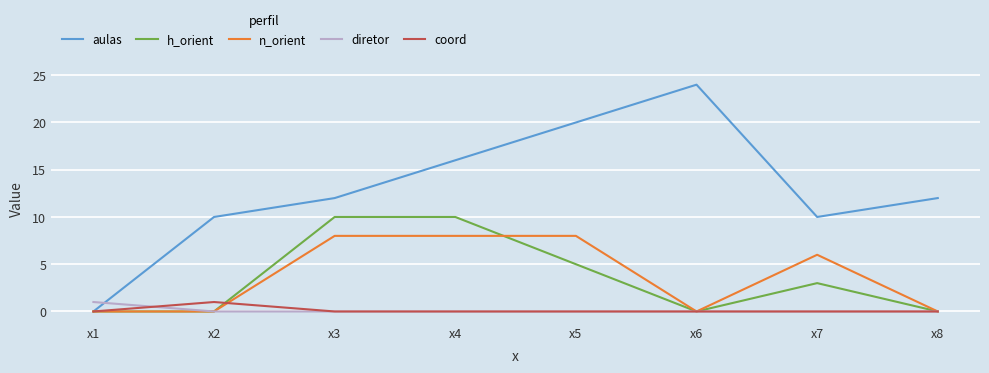

True or false: aulas has a value of 33 at x5.

False